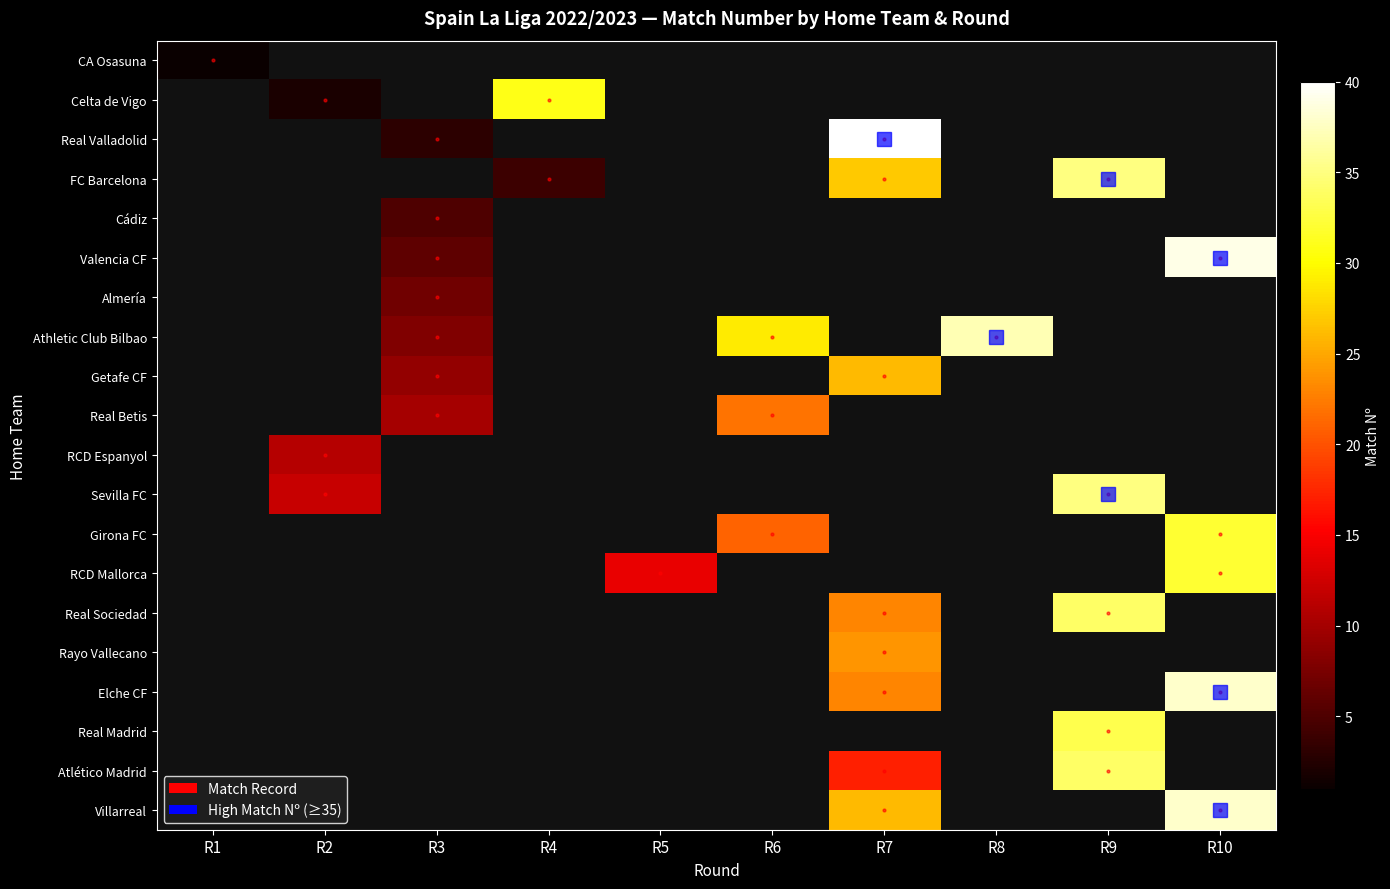

Which label corresponds to the largest value in the chart?

R7